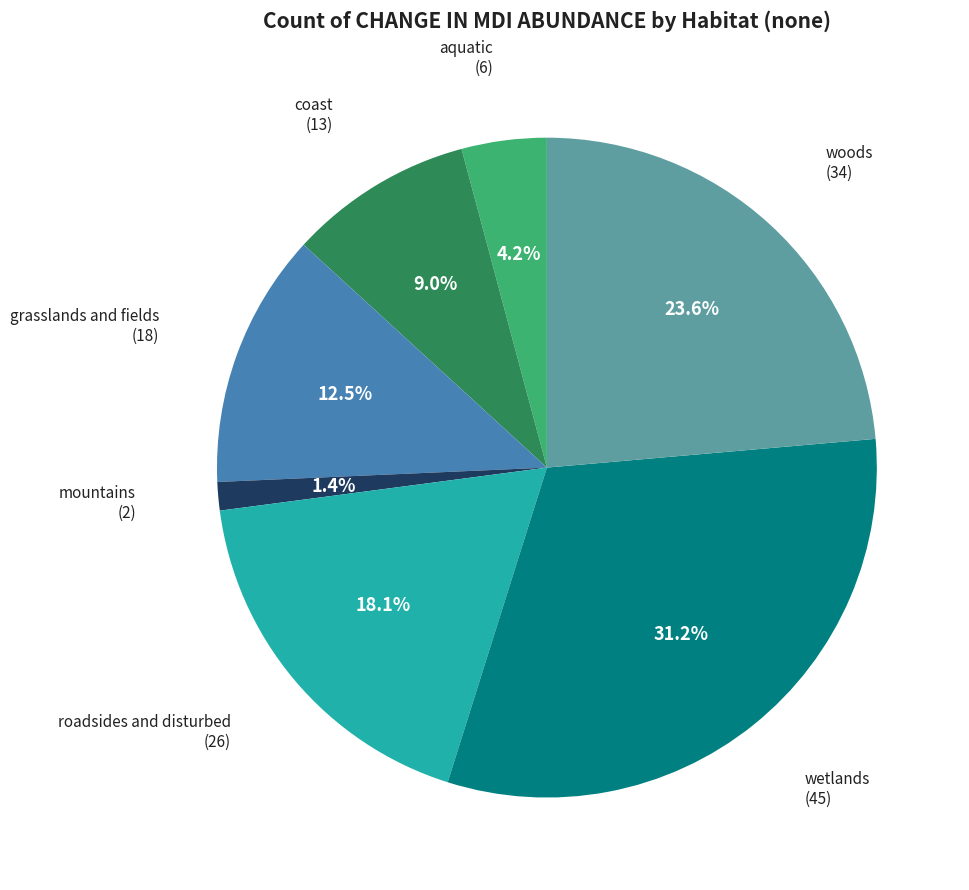

Does any single category account for the majority?

No